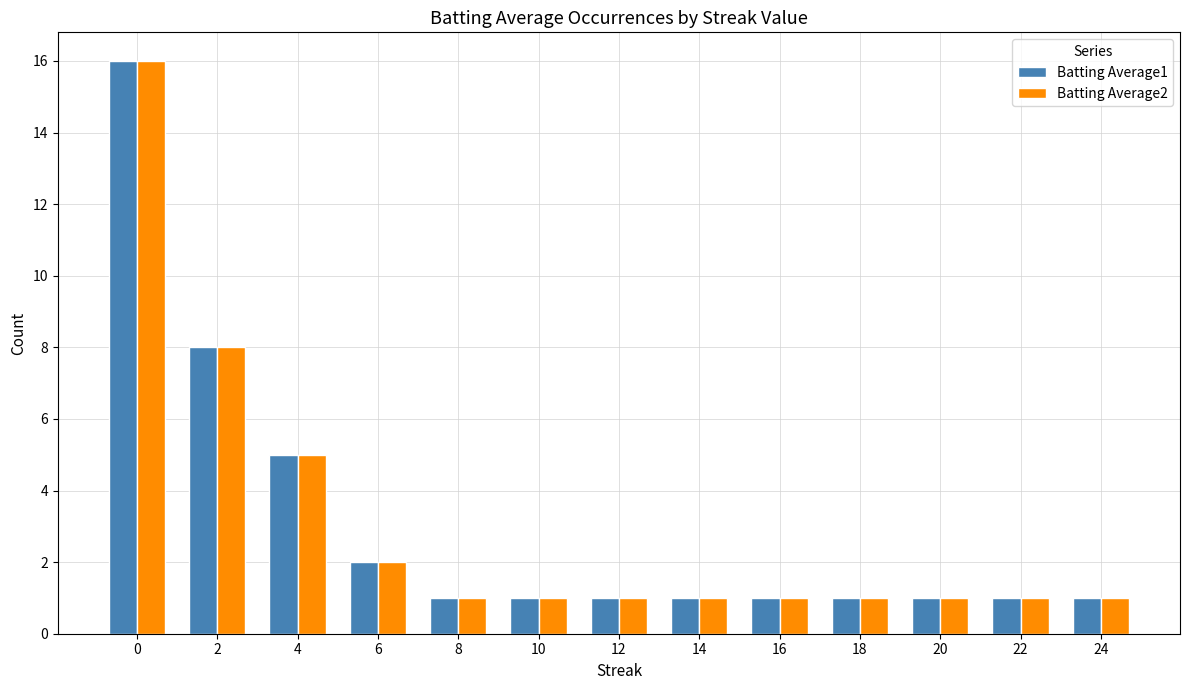

Reading left to right, transcribe all the data shown in this chart.

Batting Average1: 16	8	5	2	1	1	1	1	1	1	1	1	1
Batting Average2: 16	8	5	2	1	1	1	1	1	1	1	1	1